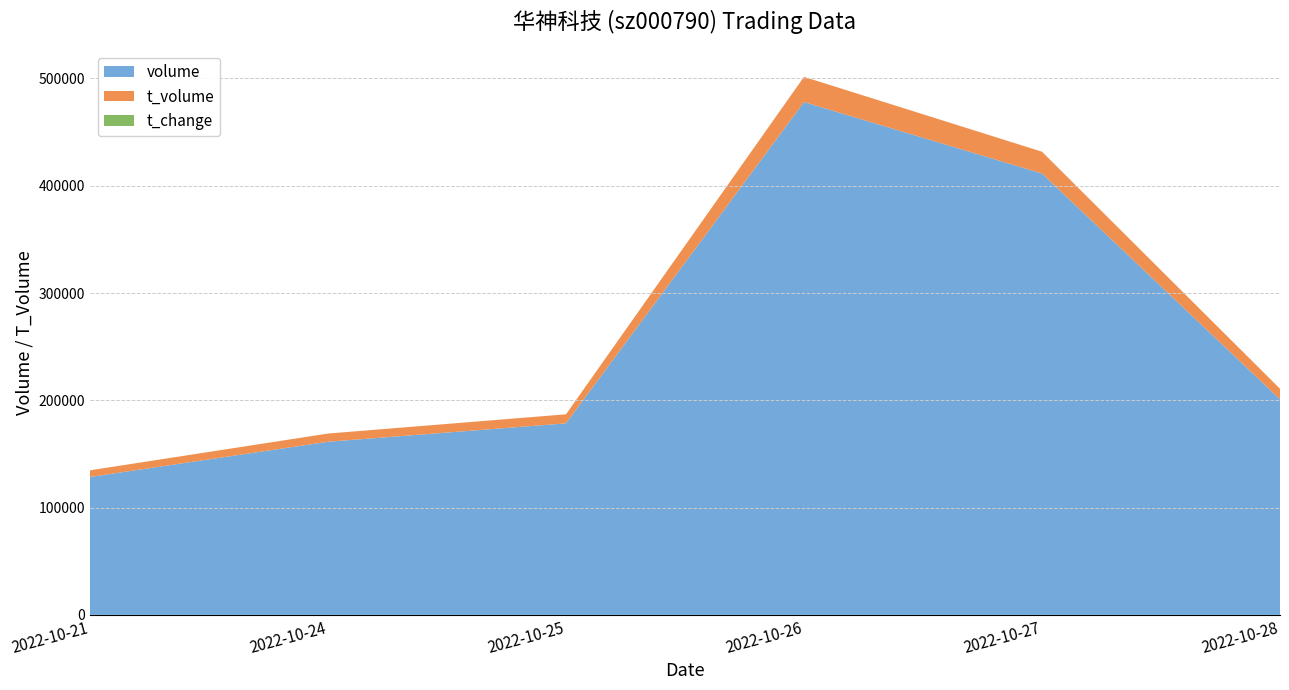

Reading left to right, what are all the values shown in this chart?

volume: 128541.0	161377.0	178543.0	478036.0	411435.0	200977.0
t_volume: 6221.0	7650.0	8416.0	23503.0	20300.0	9784.0
t_change: 2.1	2.6	2.9	7.8	6.7	3.3